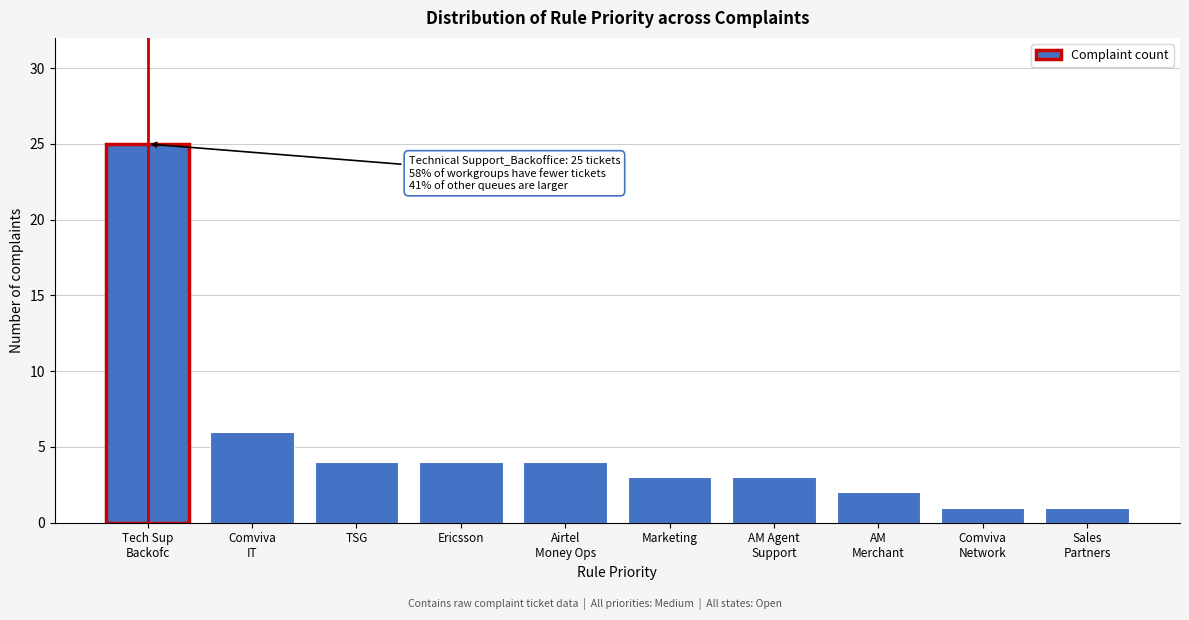

Reading left to right, transcribe all the data shown in this chart.

25	6	4	4	4	3	3	2	1	1